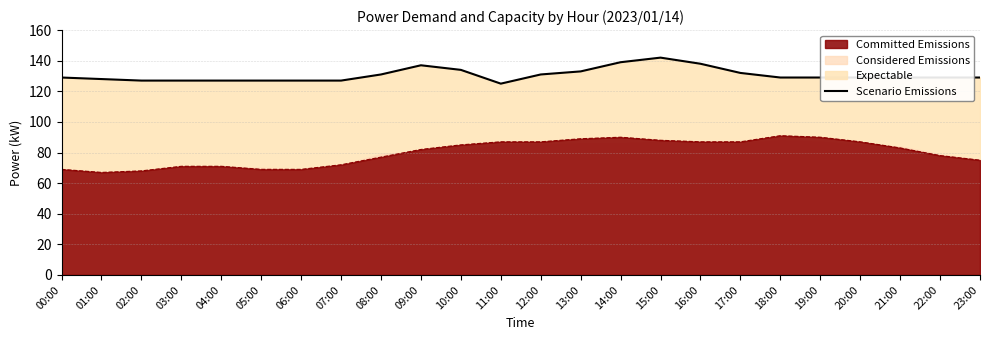

The value at 15:00 is 216. True or false?

False